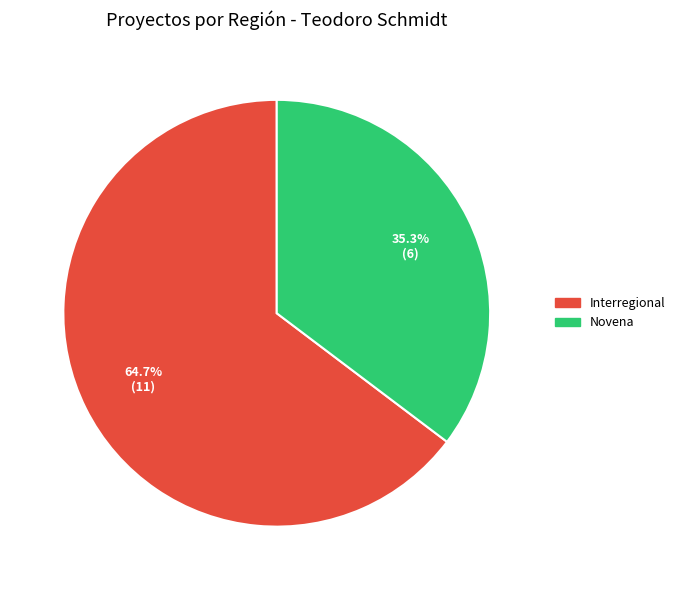

To the nearest percent, what is the average slice percentage?

50%